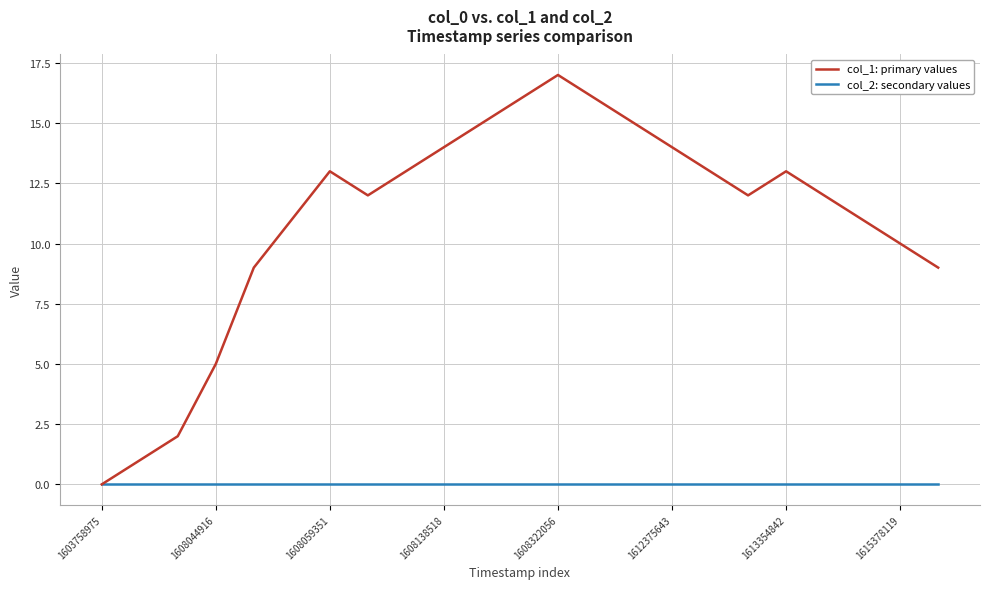

Rank the series by their average value, from highest to lowest.

col_1: primary values, col_2: secondary values